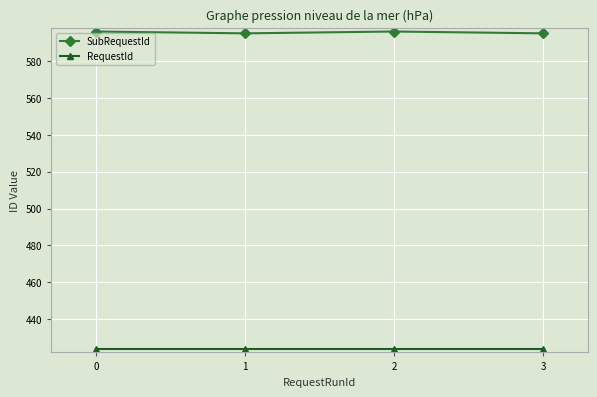

What is the difference between the highest and lowest values at 0?

172